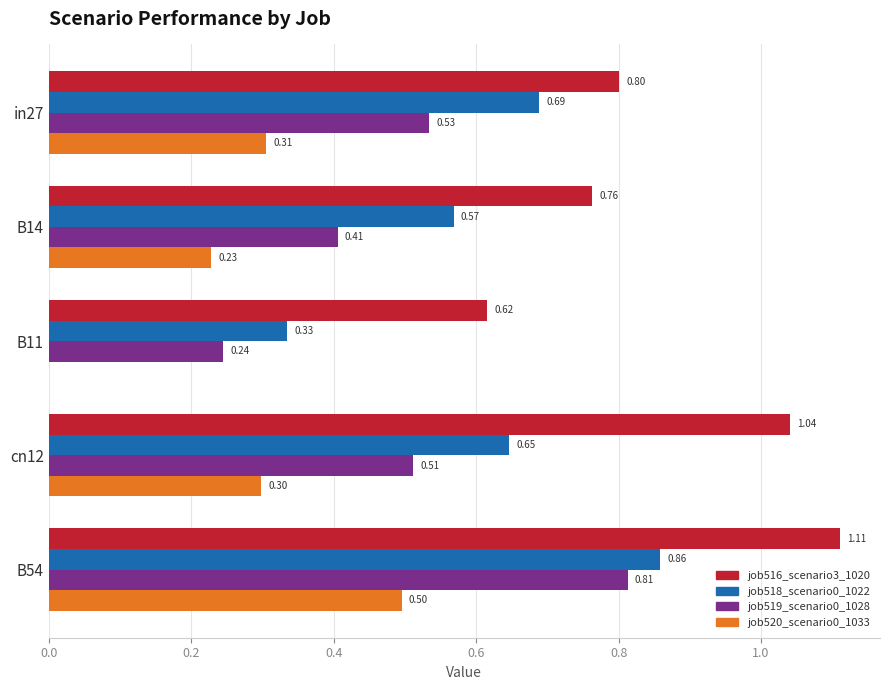

What is the total value across all series at B14?

2.0